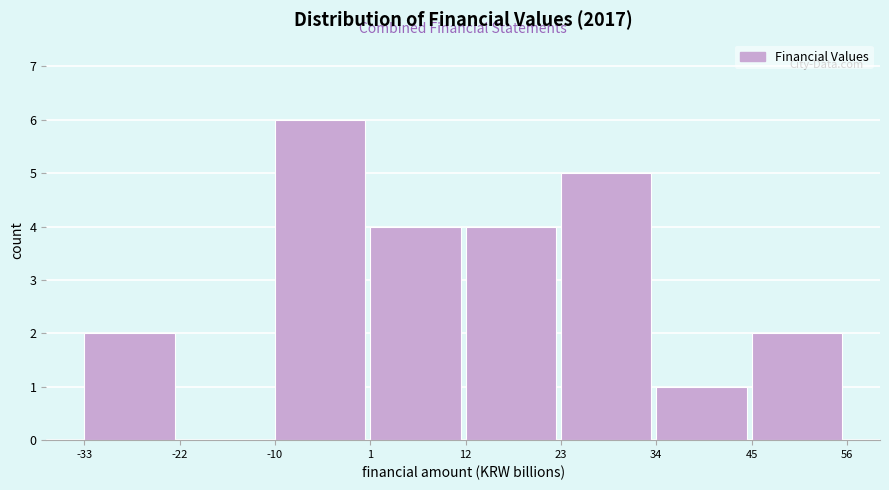

Reading left to right, list every bar in this chart as the range it spans on the x-axis followed by its height. The values are not printed on the chart, so give them approximately, as read against the axis.

-33 to -22: 2
-22 to -10: 0
-10 to 1: 6
1 to 12: 4
12 to 23: 4
23 to 34: 5
34 to 45: 1
45 to 56: 2